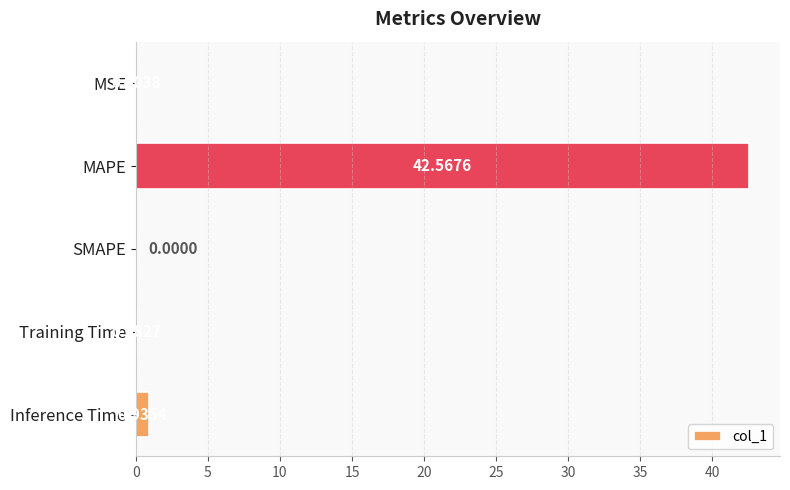

What is the change in value from SMAPE to Inference Time?

+0.9